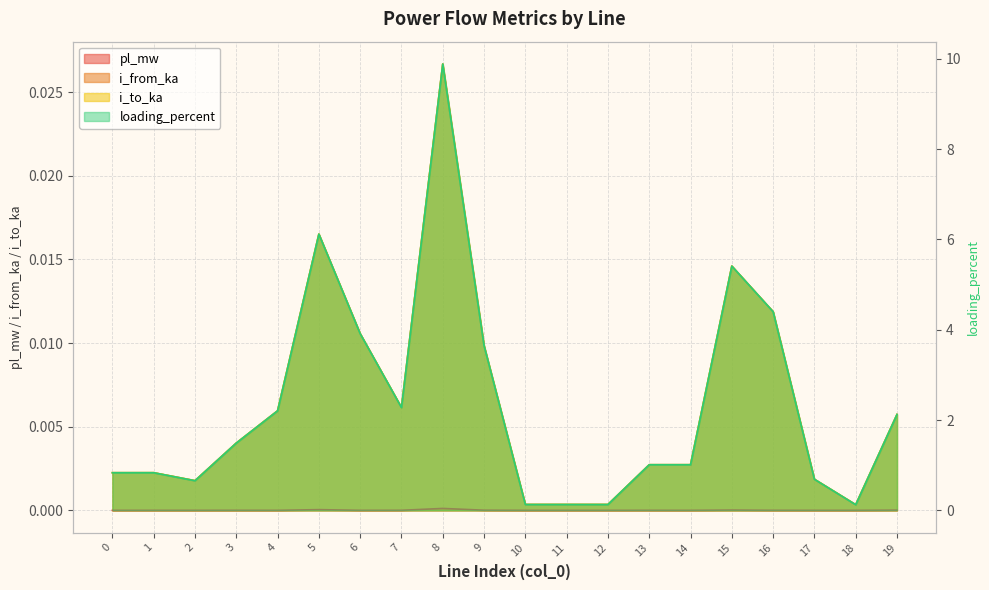

True or false: i_from_ka and pl_mw cross at least once.

False